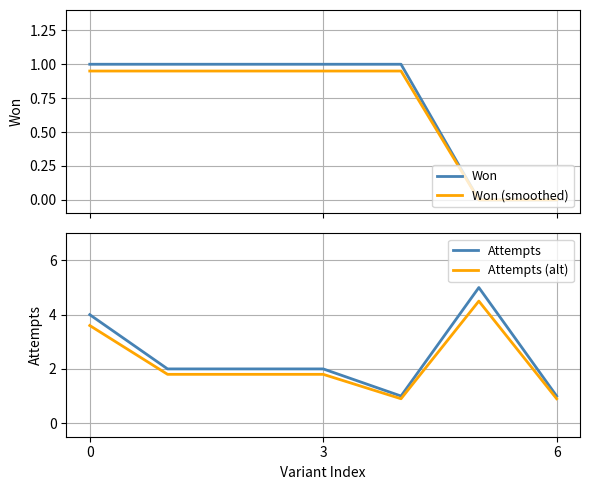

True or false: Attempts has a value of 1.4 at 6.

False